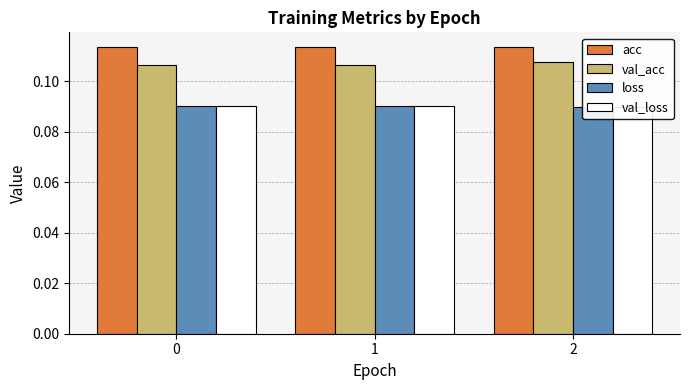

What is the total value across all series at 2?

0.4